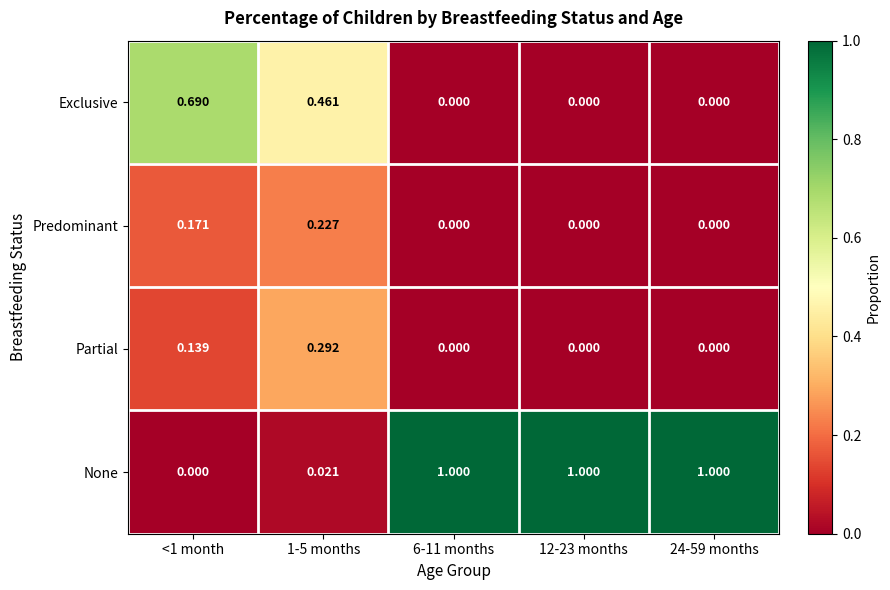

Which series has the largest total across all categories?

None